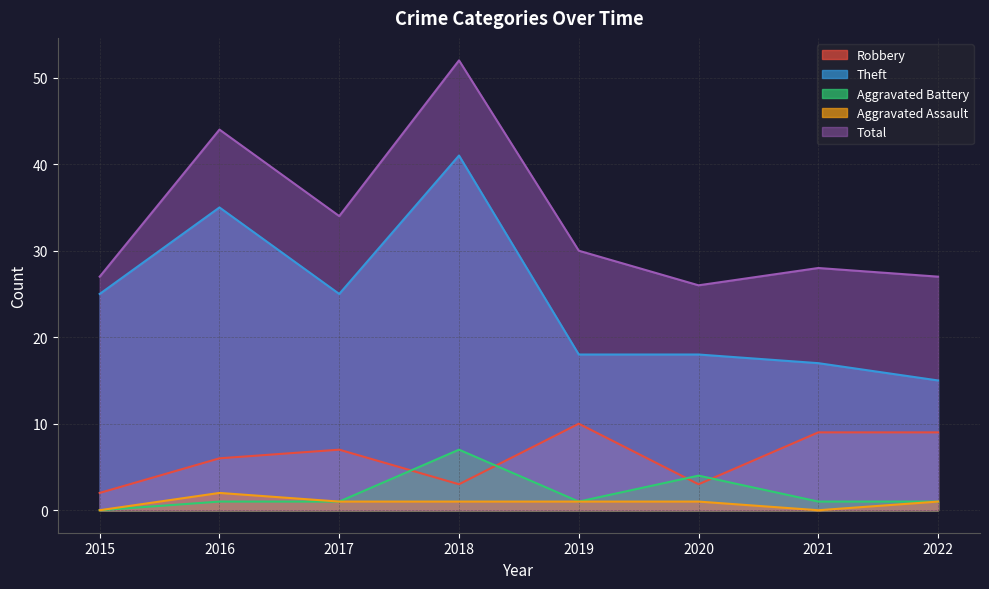

List the series in order of their peak value, lowest first.

Aggravated Assault, Aggravated Battery, Robbery, Theft, Total